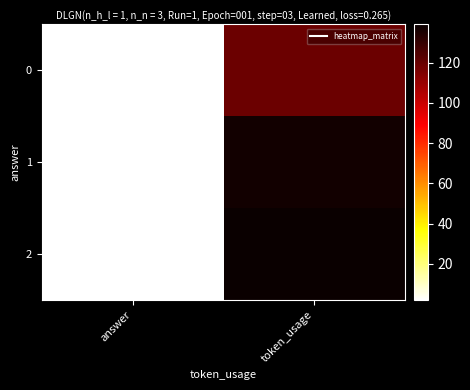

Rank the series at token_usage from highest to lowest value.

2, 1, 0